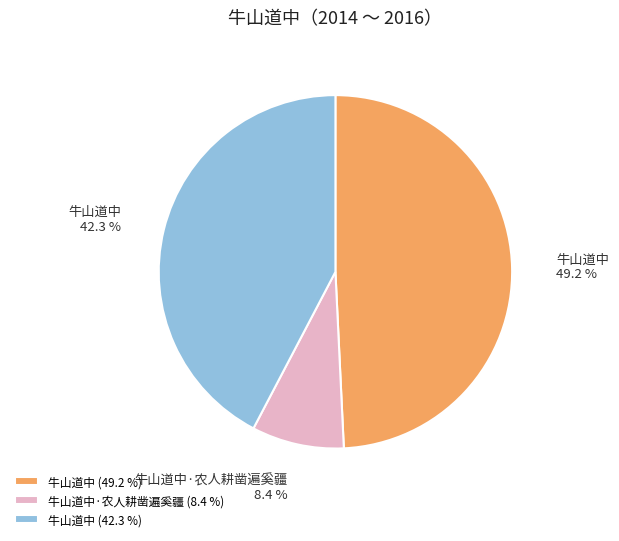

Count the number of slices in the pie.

3